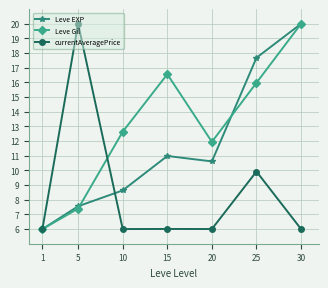

What is the total value across all series at 30?

46.0